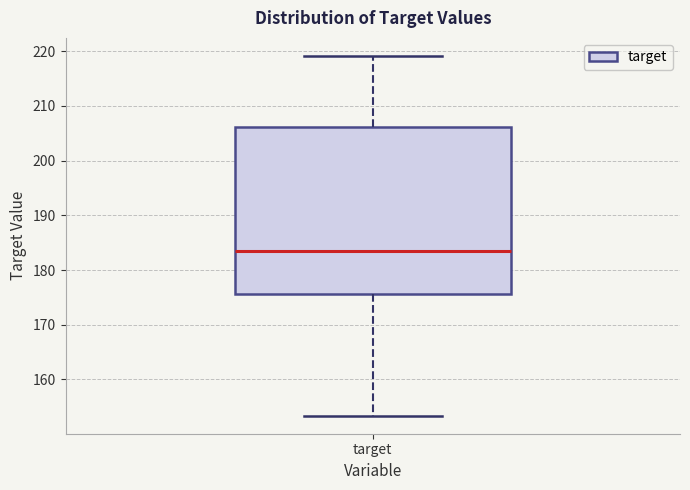

Transcribe this box plot: give where the median line is, the range the box spans, and where the two whiskers end, as read against the y-axis. The values are not printed on the chart, so give them approximately, as read against the axis.

median 184, box 176 to 206, whiskers 153 to 219